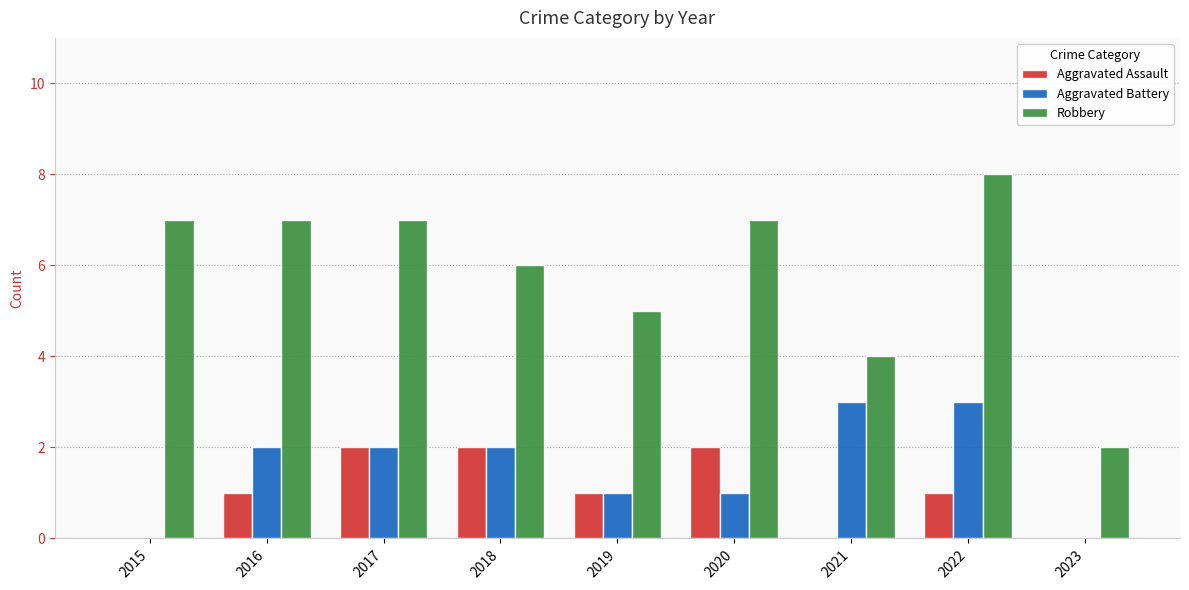

At which category does the chart reach its peak across all series?

2022